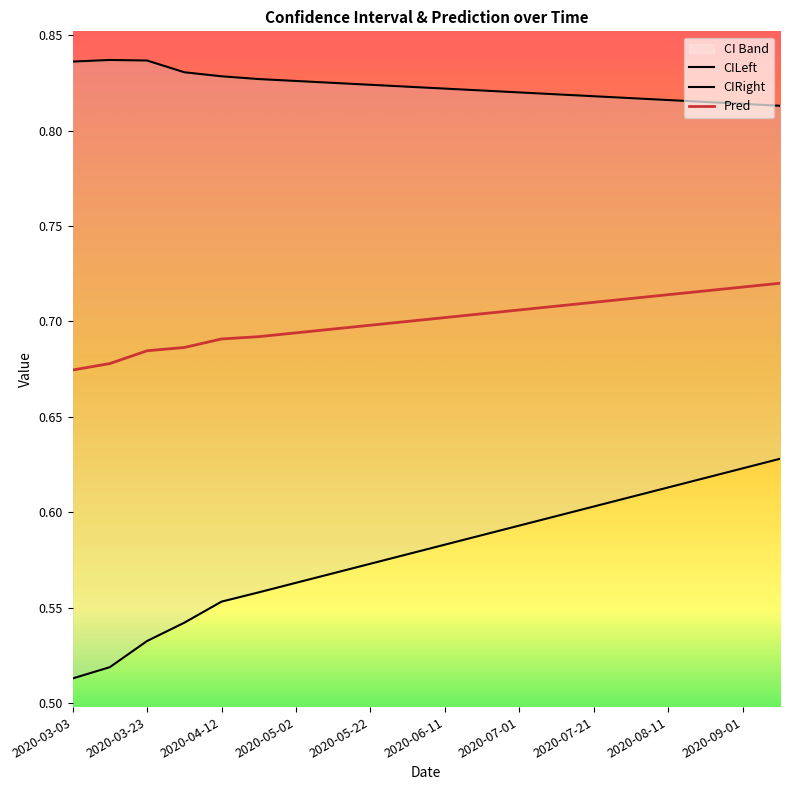

True or false: Pred has a value of 0.7 at 2020-06-11.

True